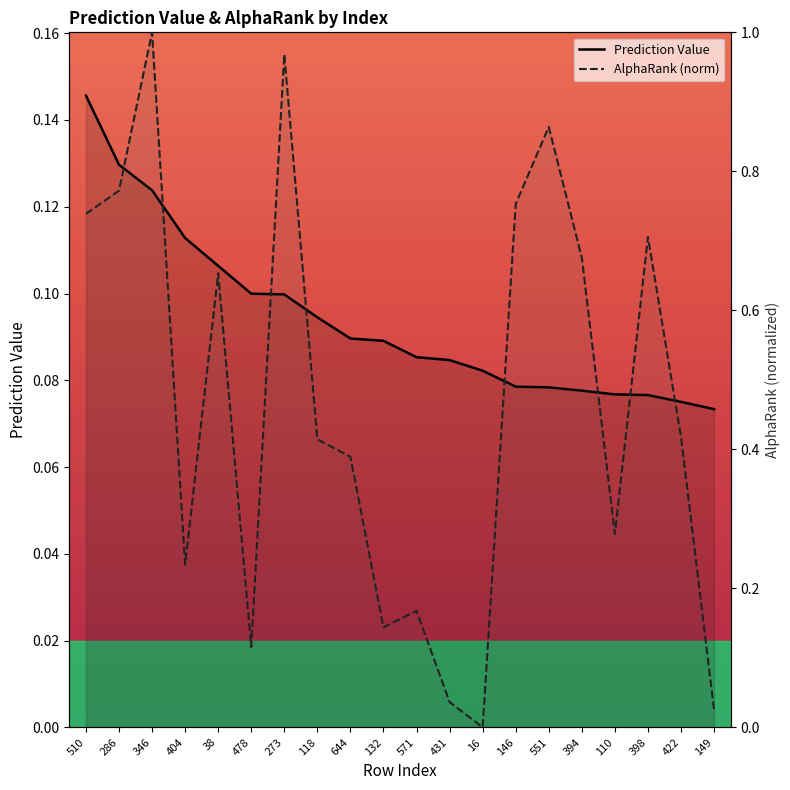

How many series are shown in this chart?

2